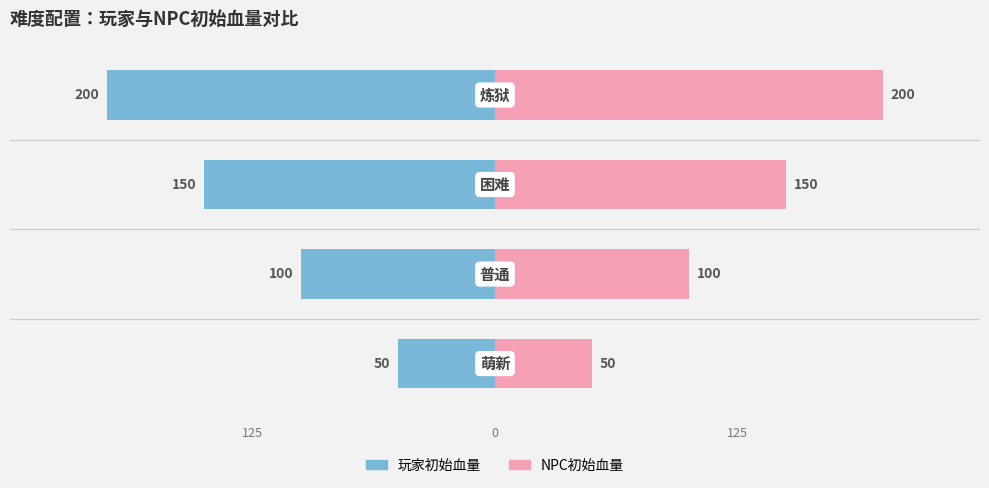

How many bars are there in total?

8